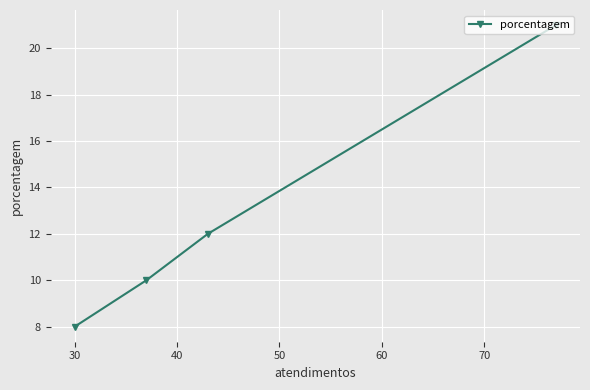

What is the value of the 4th point from the left?

21